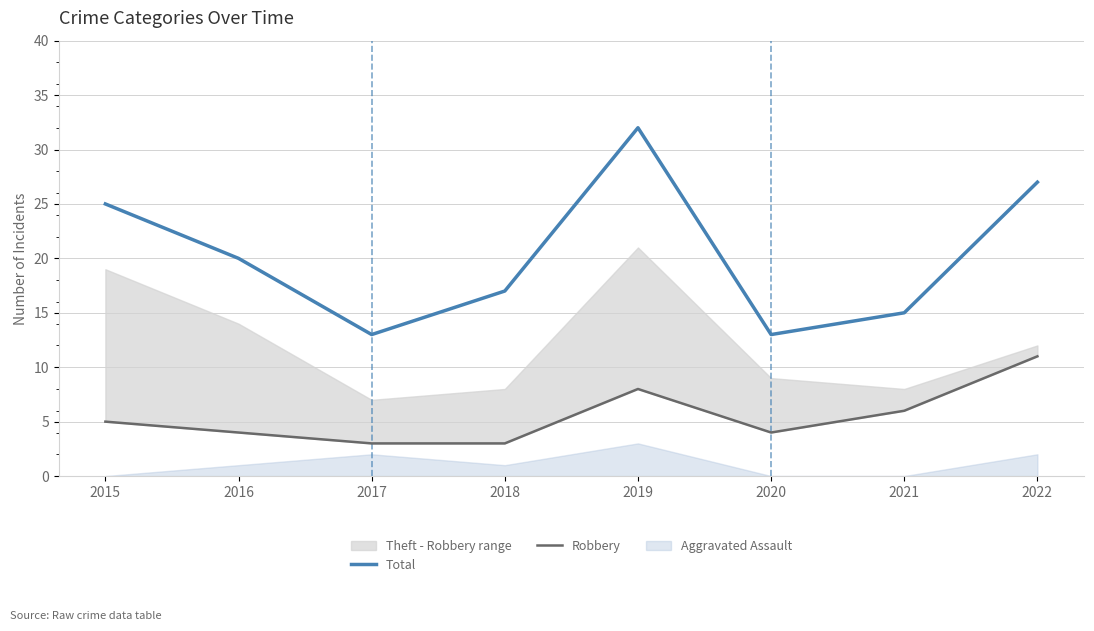

True or false: Total and Robbery cross at least once.

False